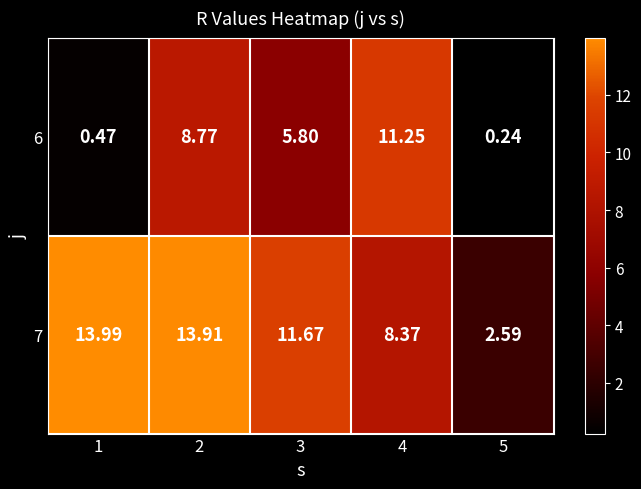

Is the value of 7 at 3 greater than the value of 6 at 4?

Yes